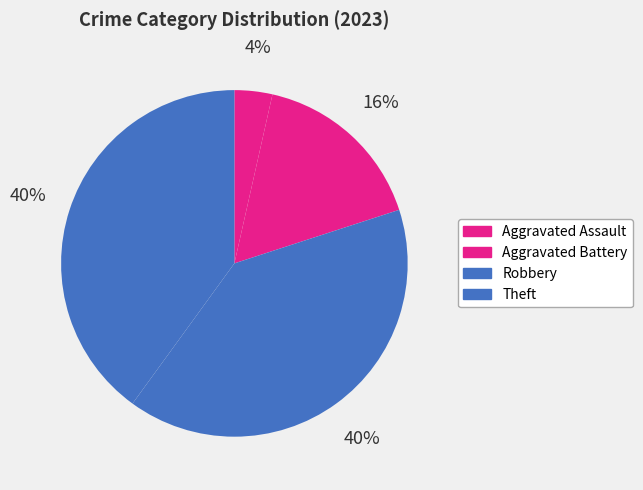

To the nearest percent, what is the difference between the Theft and Aggravated Assault slice percentages?

36%